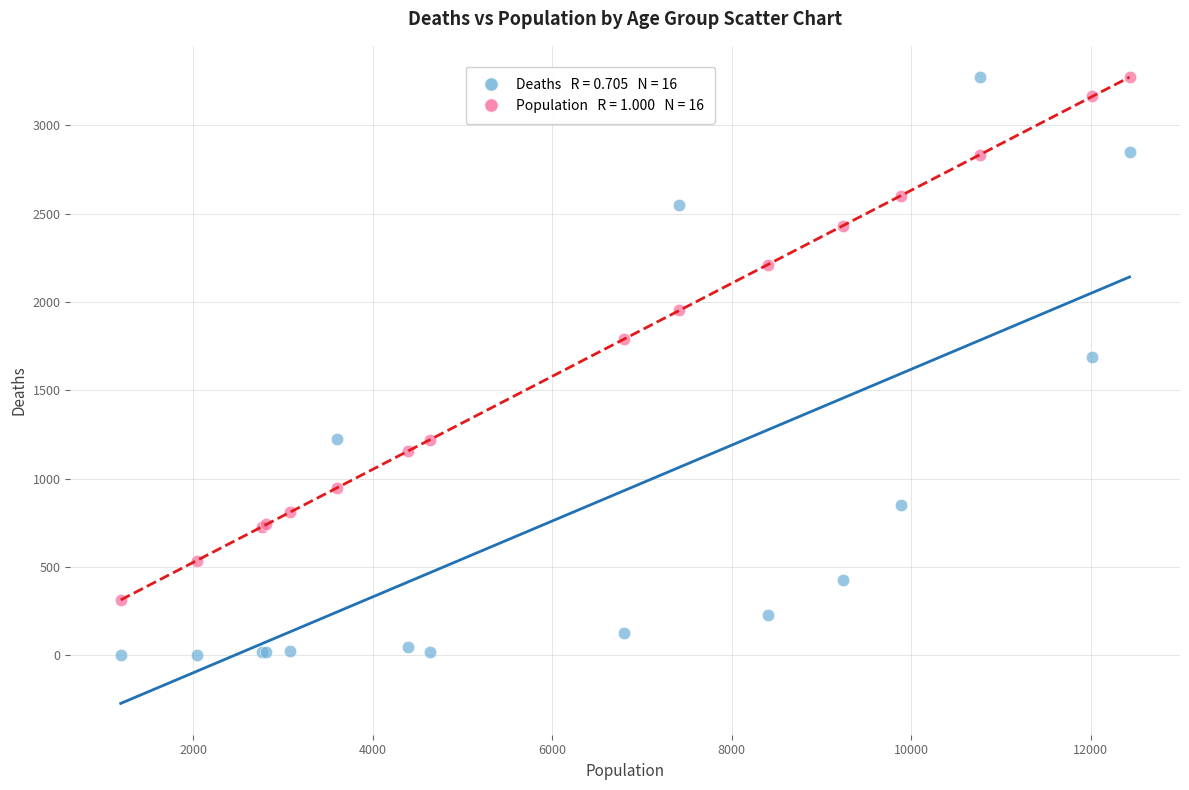

Across all series, what Y value is closest to 1638?

1690.0